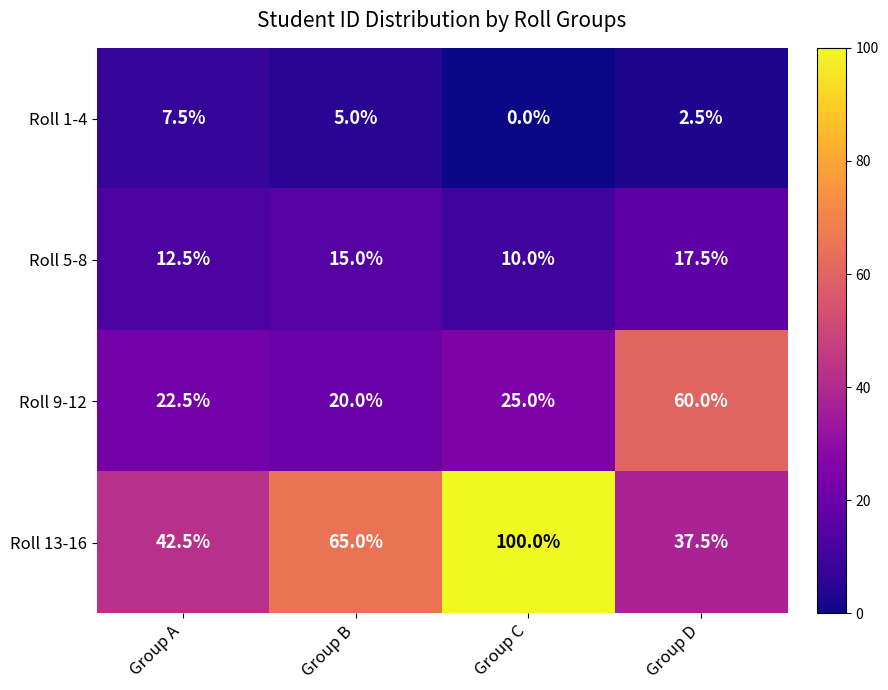

How many values in the Roll 13-16 series are below 65?

2